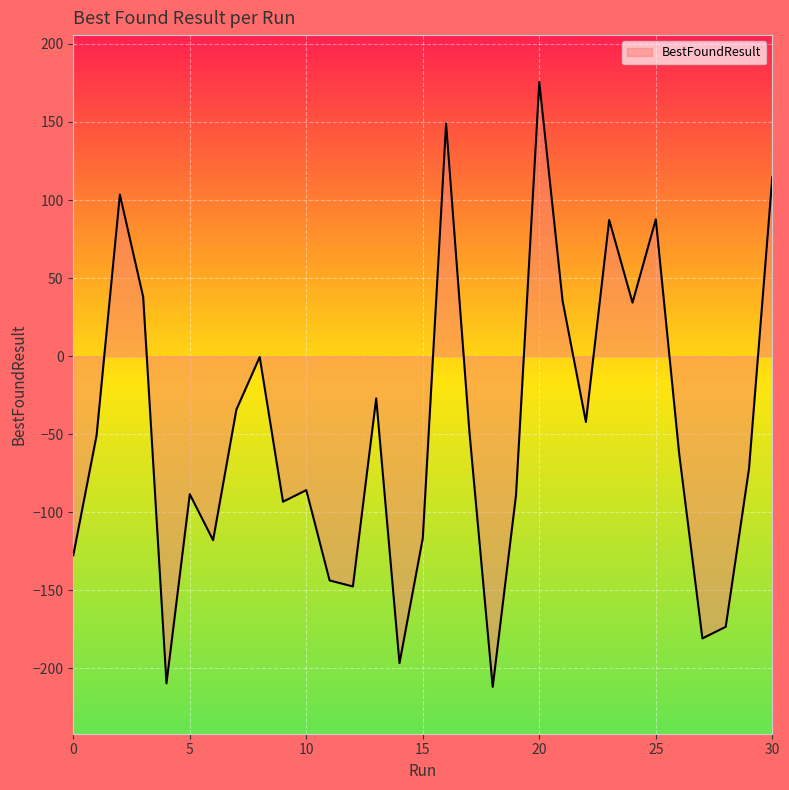

What is the smallest value displayed?

-211.8